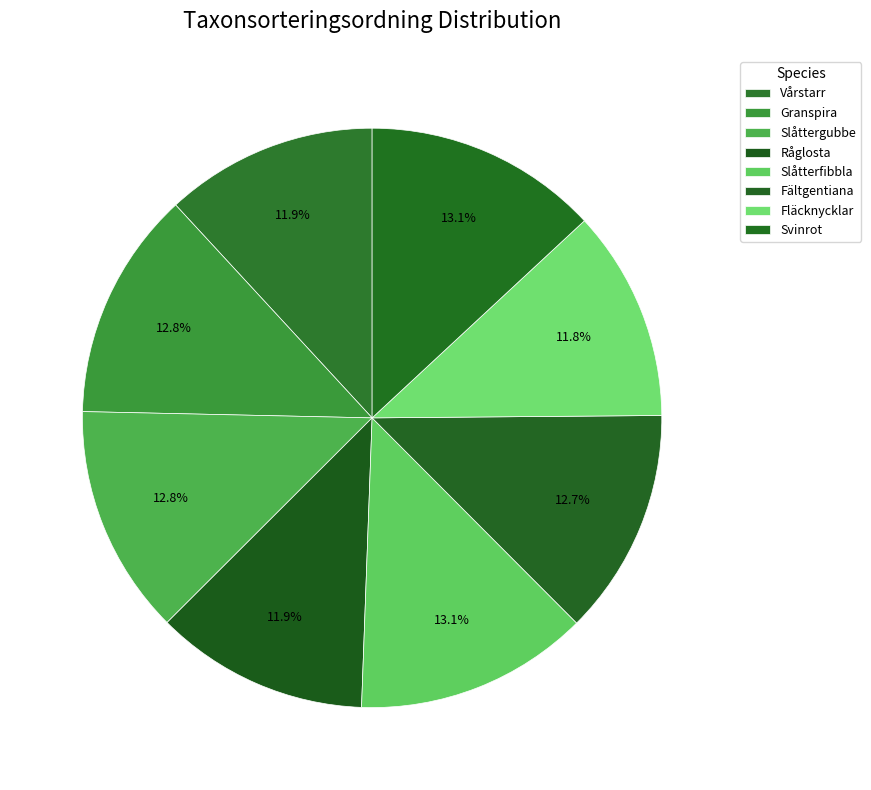

Which category has the smallest portion of the pie?

Fläcknycklar